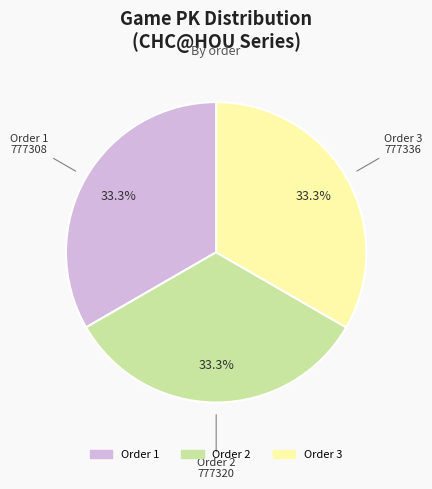

Is there any slice that represents more than half of the pie?

No